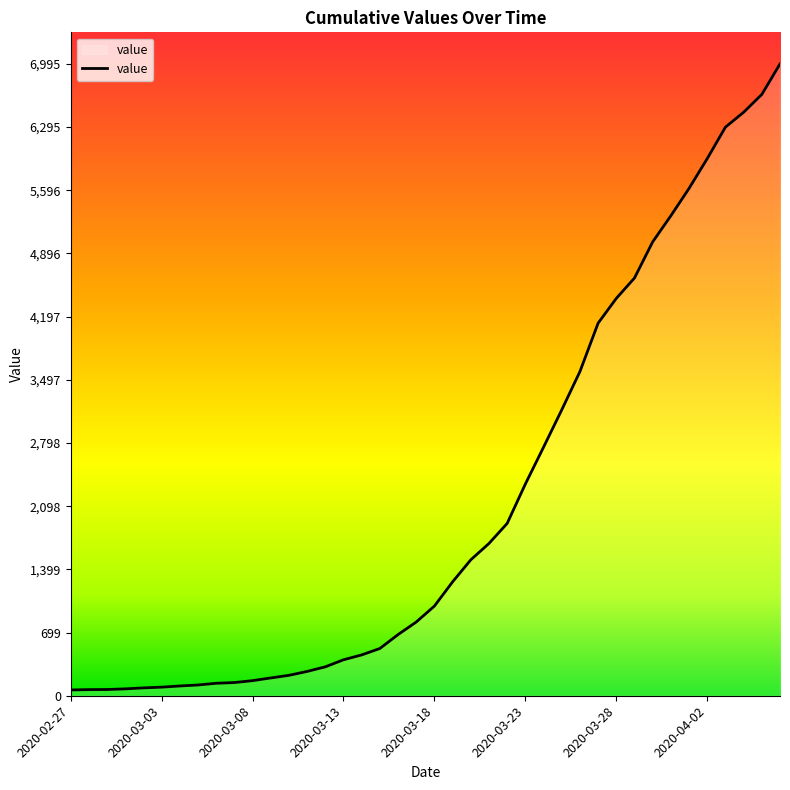

What is the smallest value displayed?

64